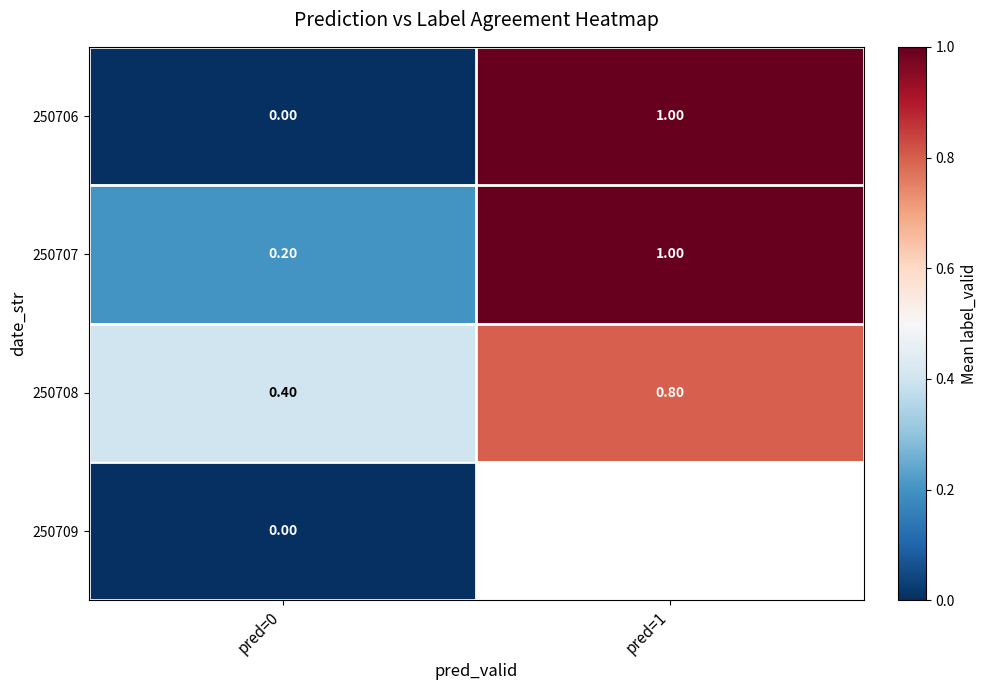

What is the total value across all series at pred=0?

0.6